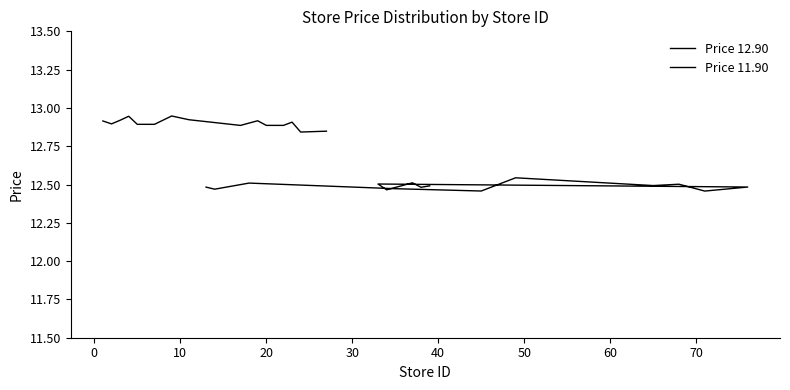

What is the smallest value displayed?

12.5